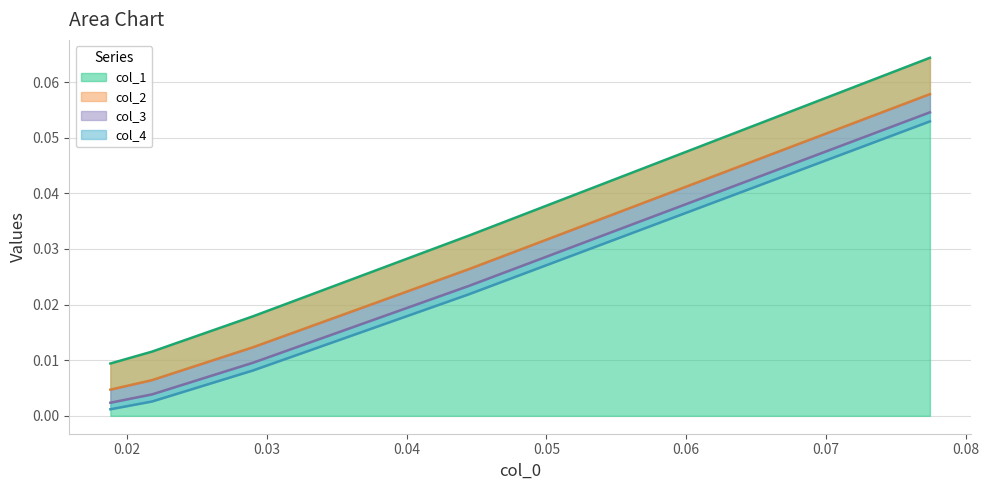

True or false: col_3 and col_4 cross at least once.

False